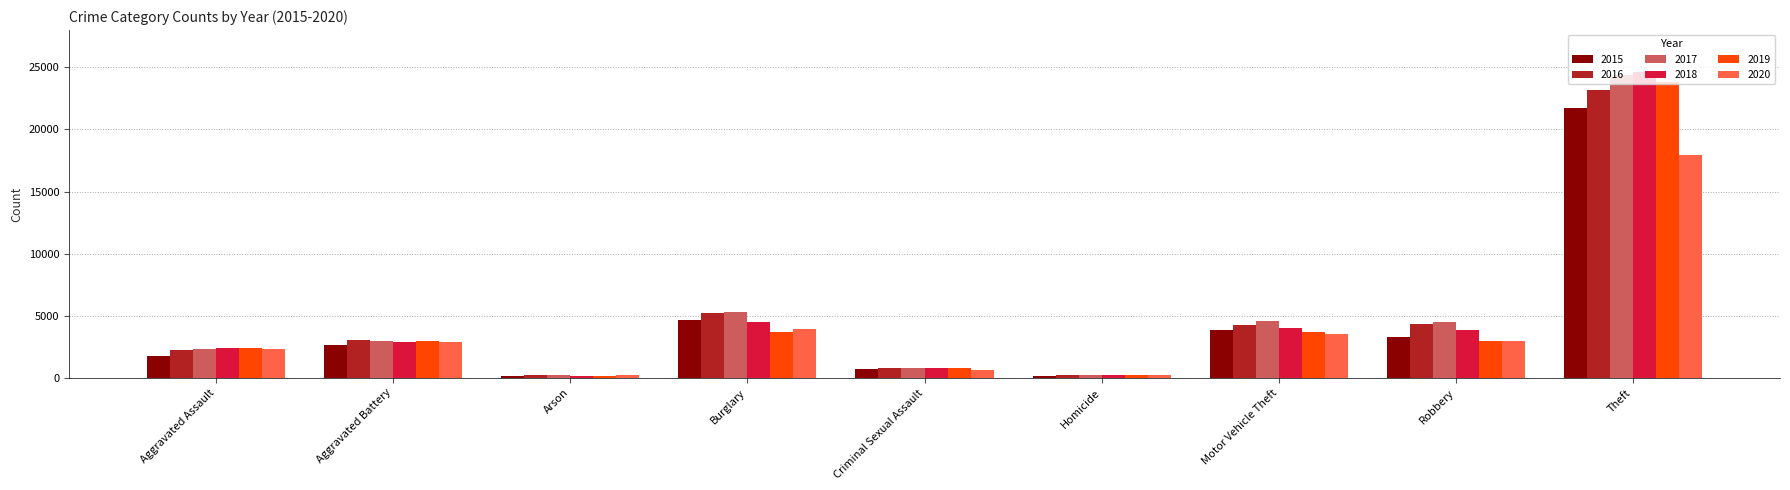

What is the difference between the maximum and minimum values in the 2015 series?

21564